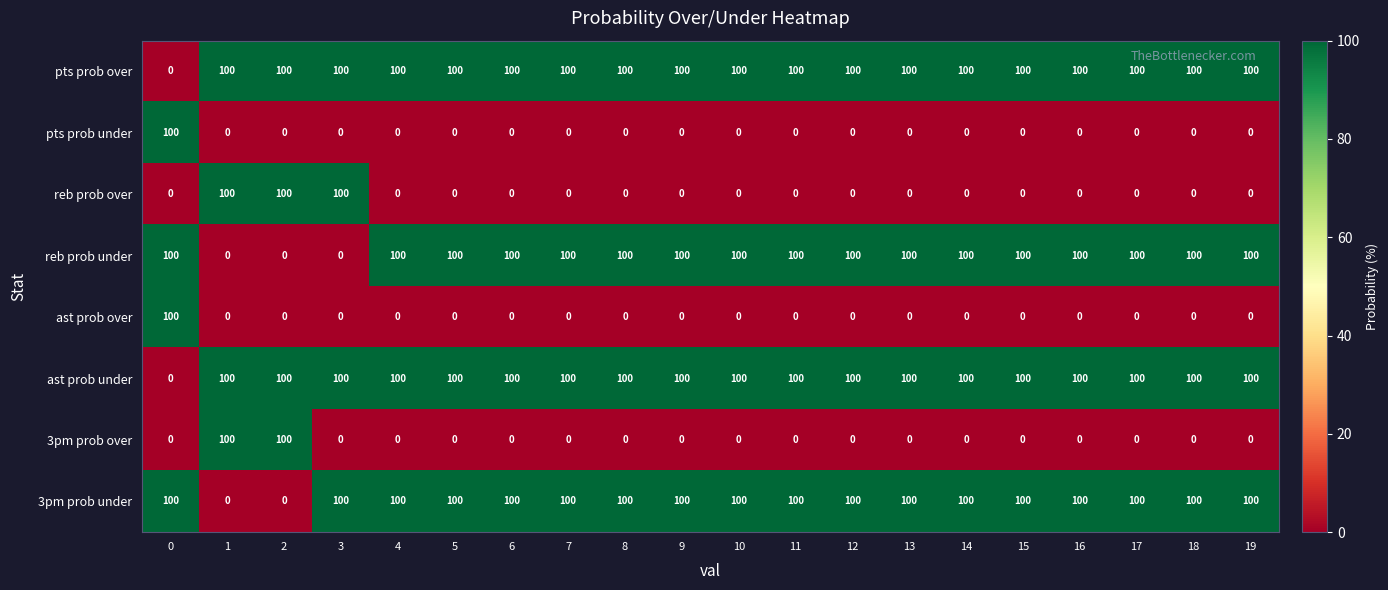

True or false: reb prob over has a value of -31 at 7.

False